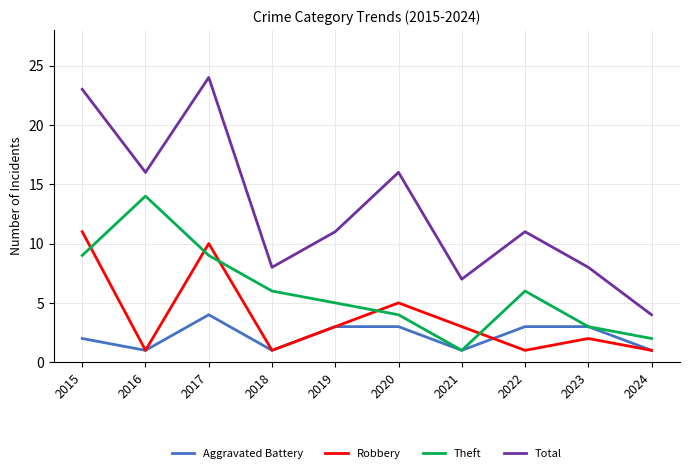

True or false: Total and Robbery cross at least once.

False